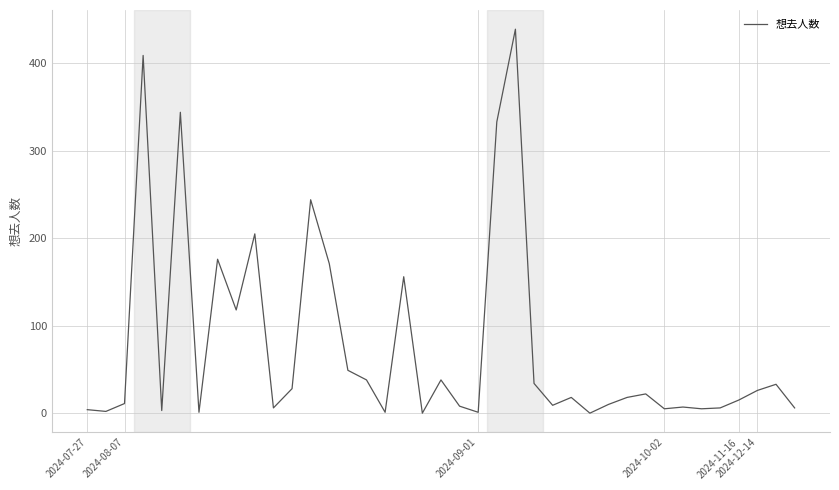

What is the maximum value shown in the chart?

439